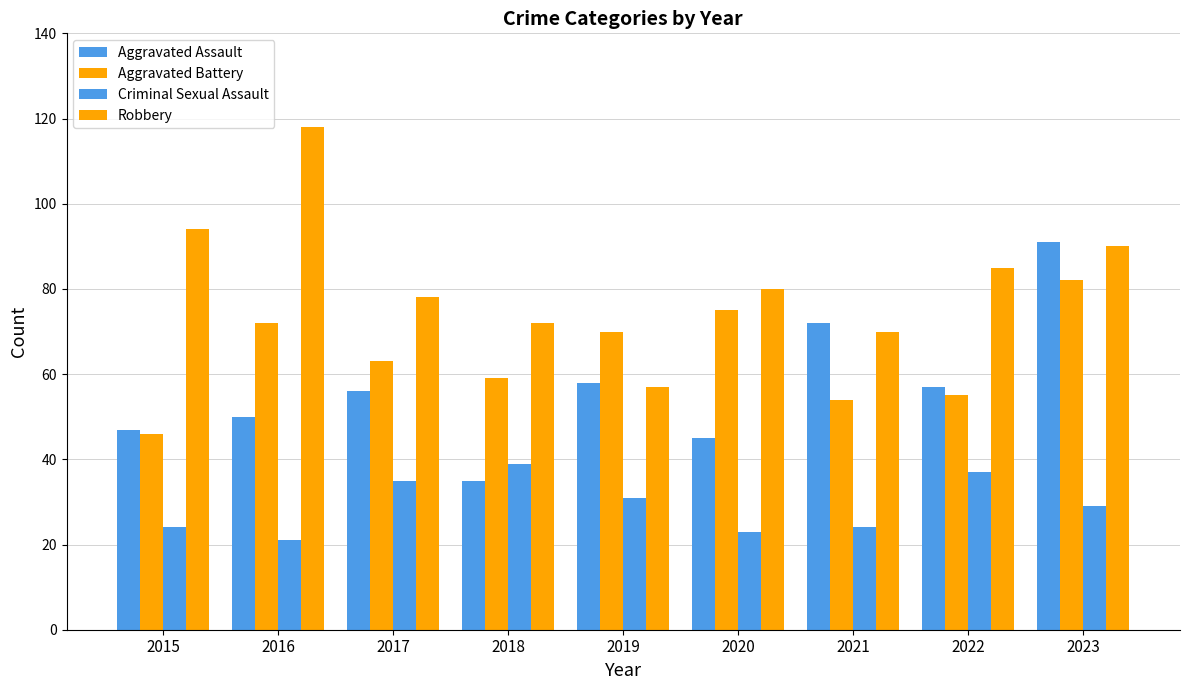

How many data points in Aggravated Battery are less than 63?

4